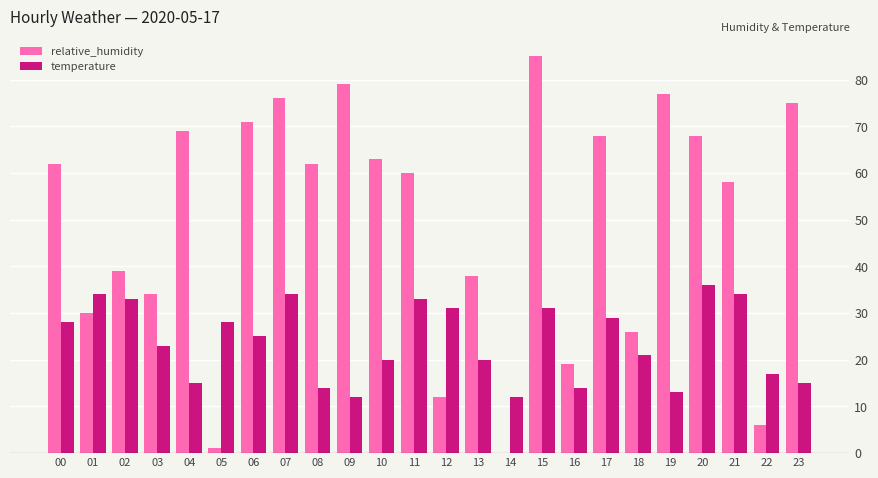

Which series has the largest range (max minus min)?

relative_humidity